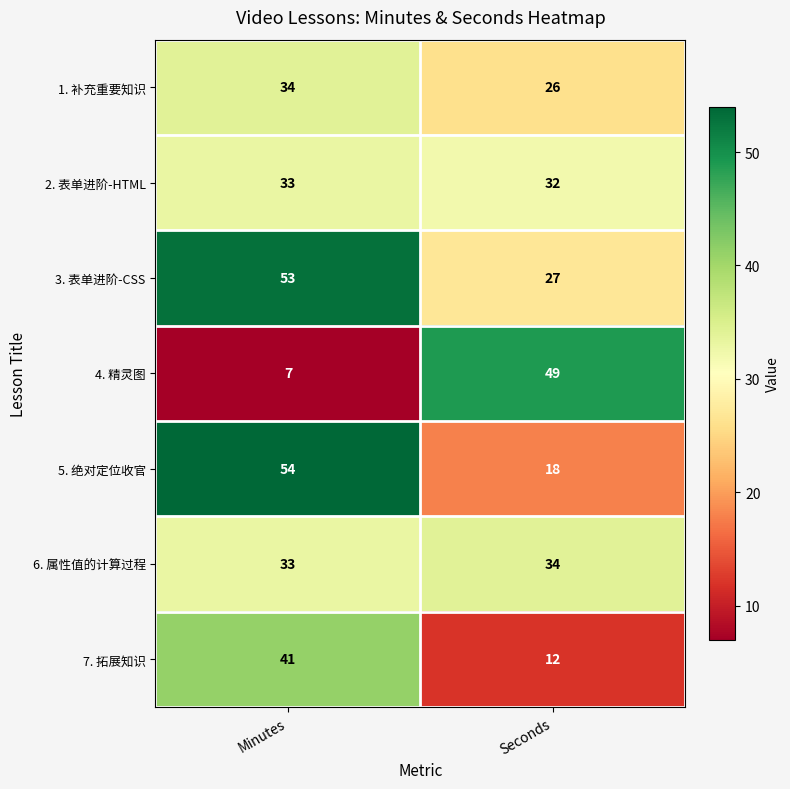

The value of 3. 表单进阶-CSS at Minutes is 85. True or false?

False